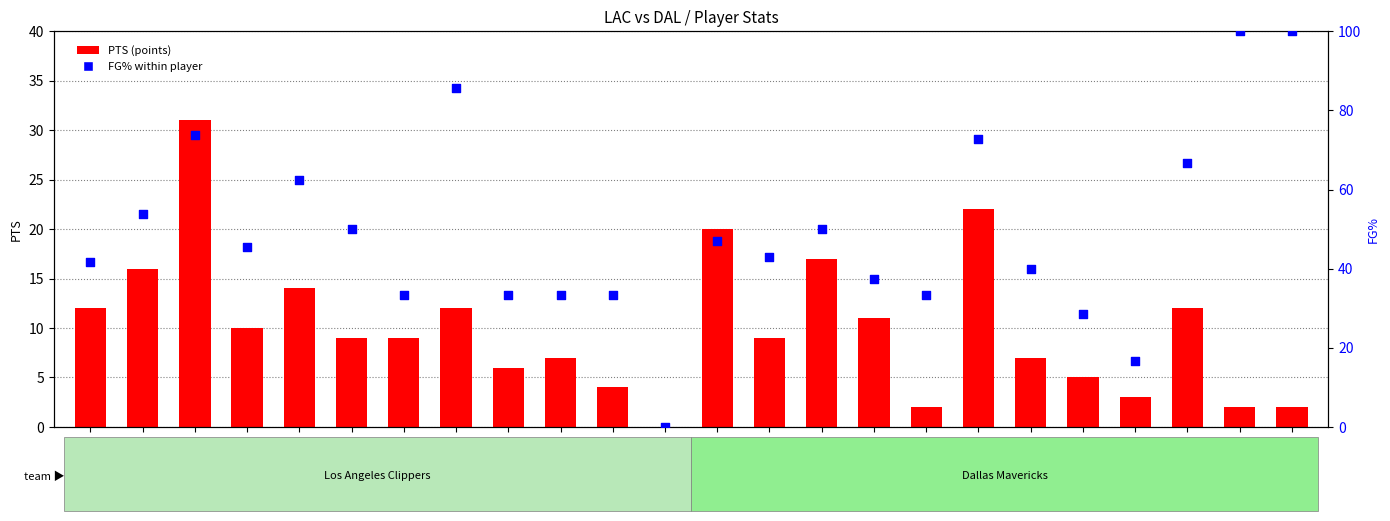

Is the value of FG% (field goal %) at smithdo03 greater than the value of PTS (points) at palmewa01?

Yes